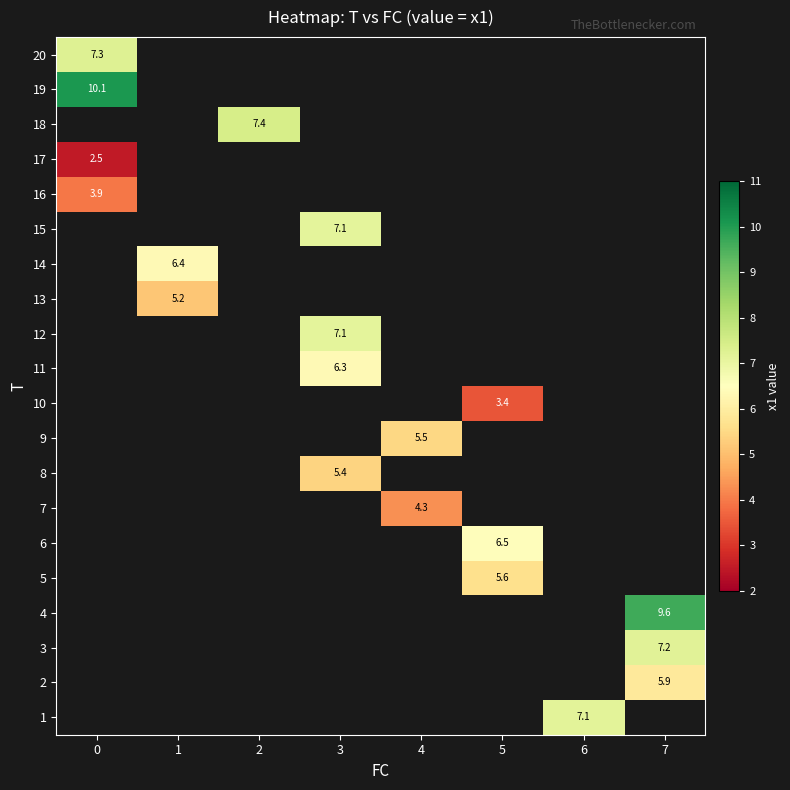

How many positive values does the 13 series have?

1